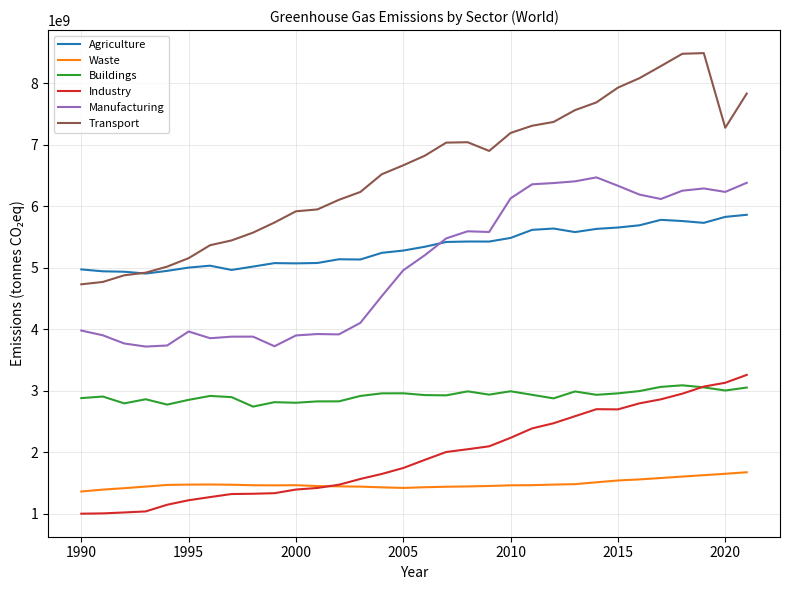

What is the highest value of the Waste series?

1677360000